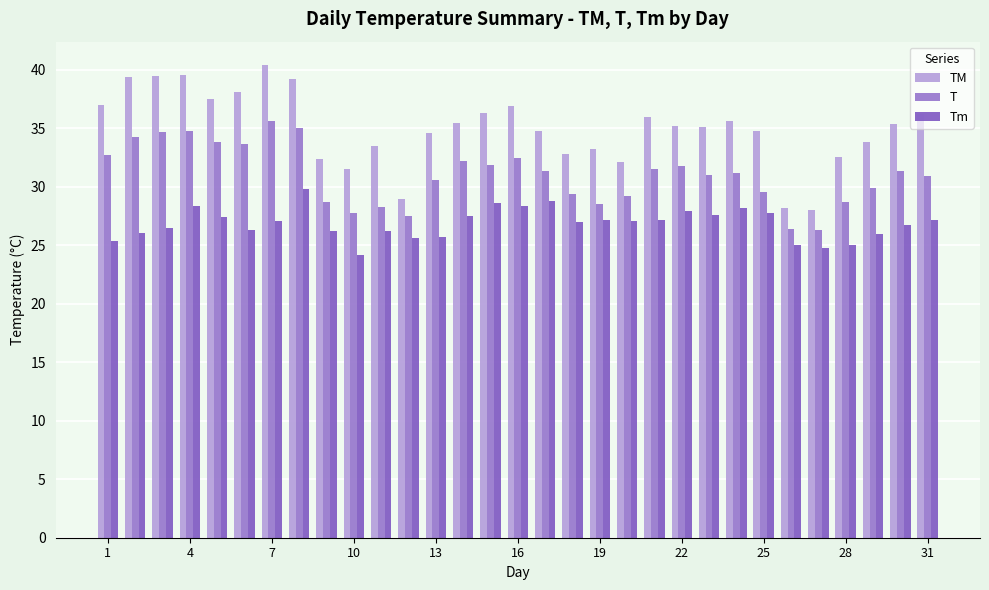

Rank the series by their maximum value, from lowest to highest.

Tm, T, TM